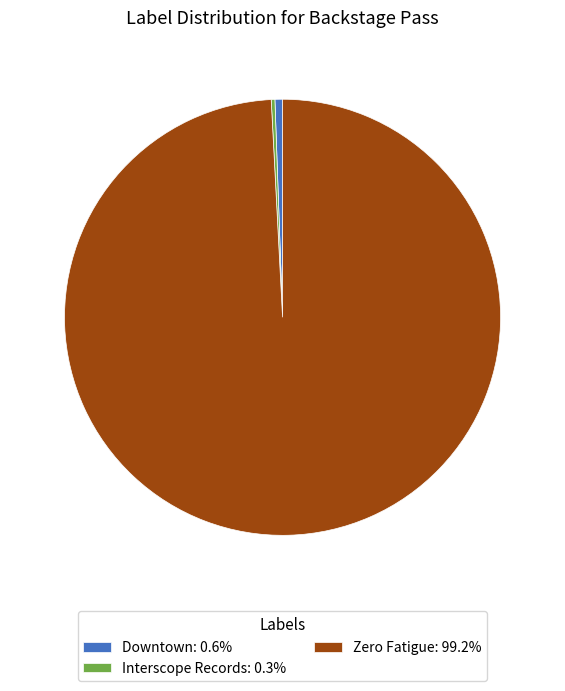

Do Zero Fatigue: 99.2% and Downtown: 0.6% together represent more than half of the pie?

Yes